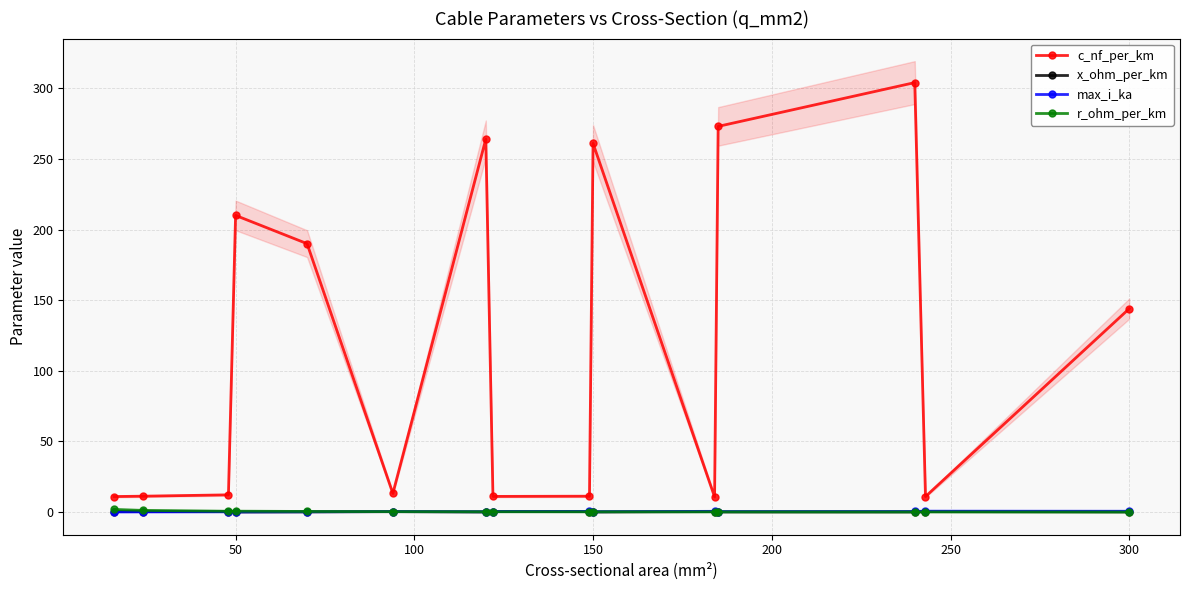

Where is c_nf_per_km nearest to the value 157?

300